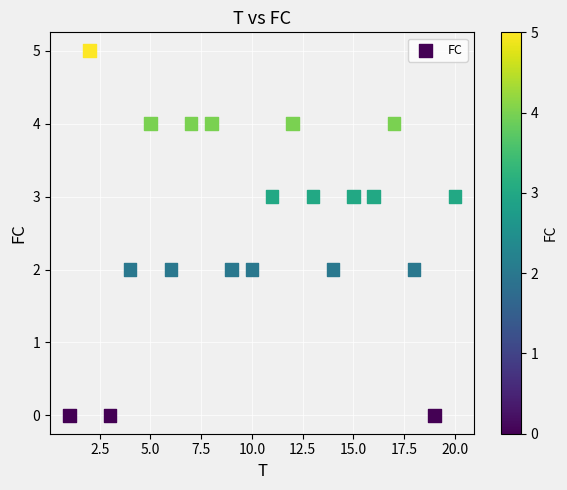

What is the range of Y values (max minus min)?

5